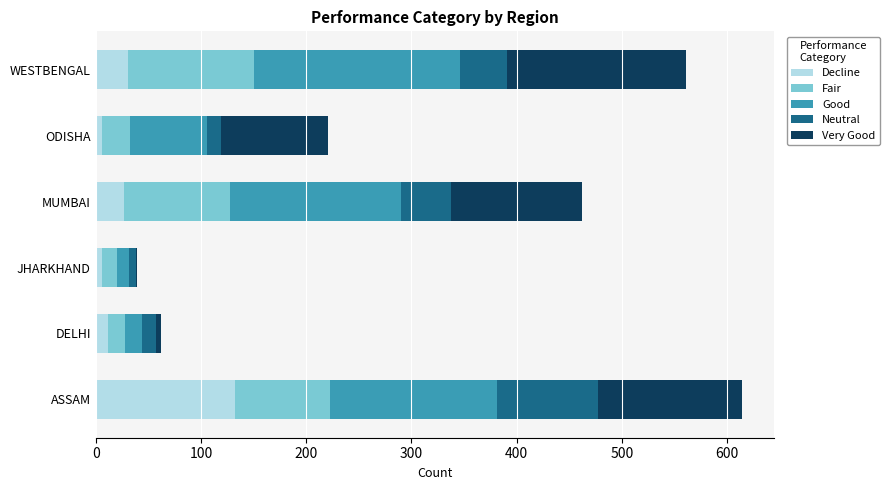

The Decline series shows 205 at ASSAM. True or false?

False